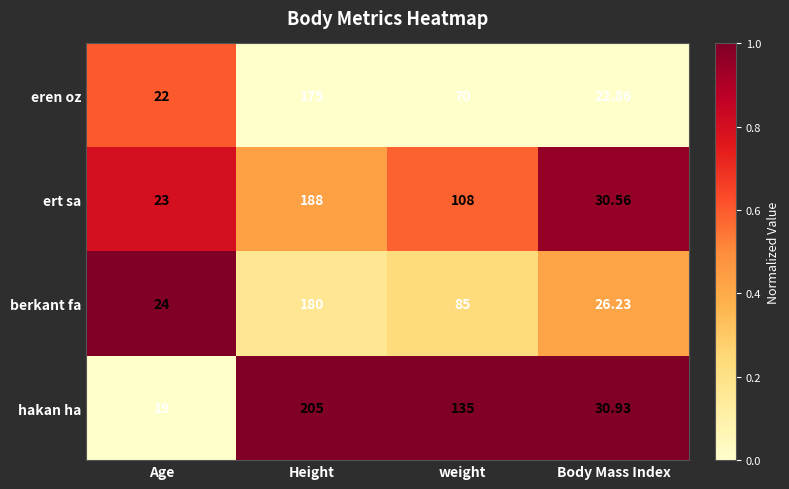

Which series has the largest total across all categories?

hakan ha